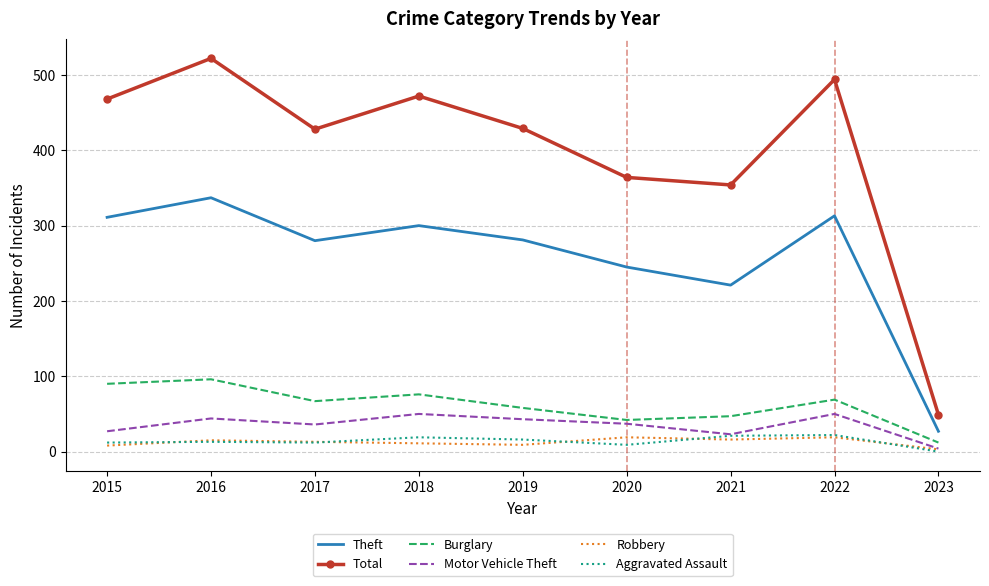

What is the spread (max minus min) of values at 2023?

49